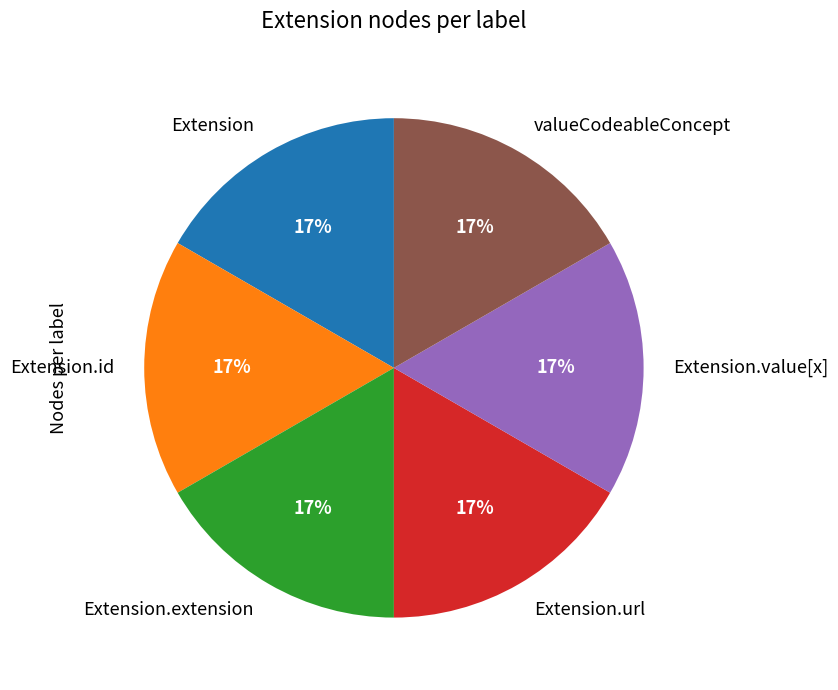

What is the ratio of the value at Extension.extension to the value at valueCodeableConcept?

1.0